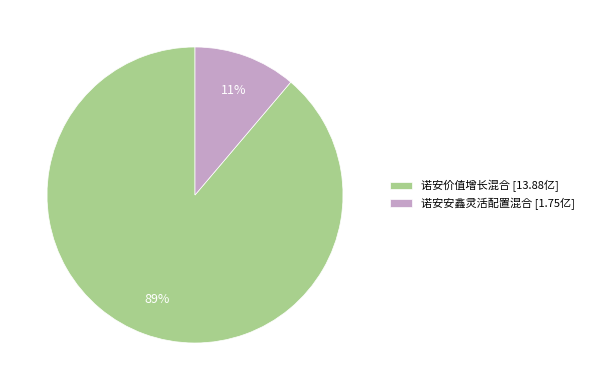

What is the ratio of the value at 诺安安鑫灵活配置混合 to the value at 诺安价值增长混合?

0.1